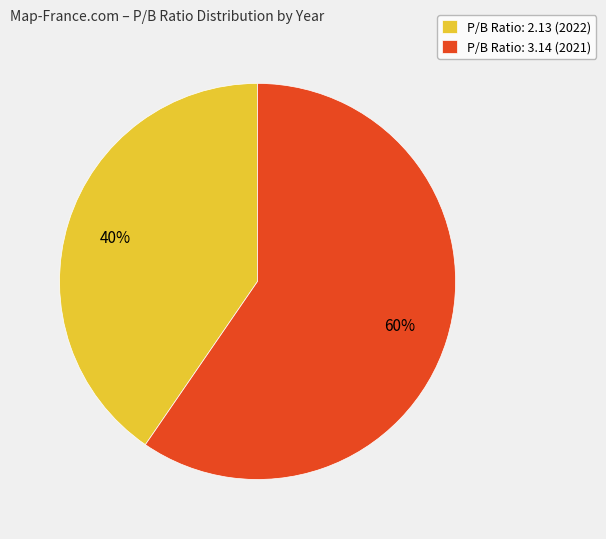

What percentage is the P/B Ratio: 2.13 (2022) slice, to the nearest percent?

40%